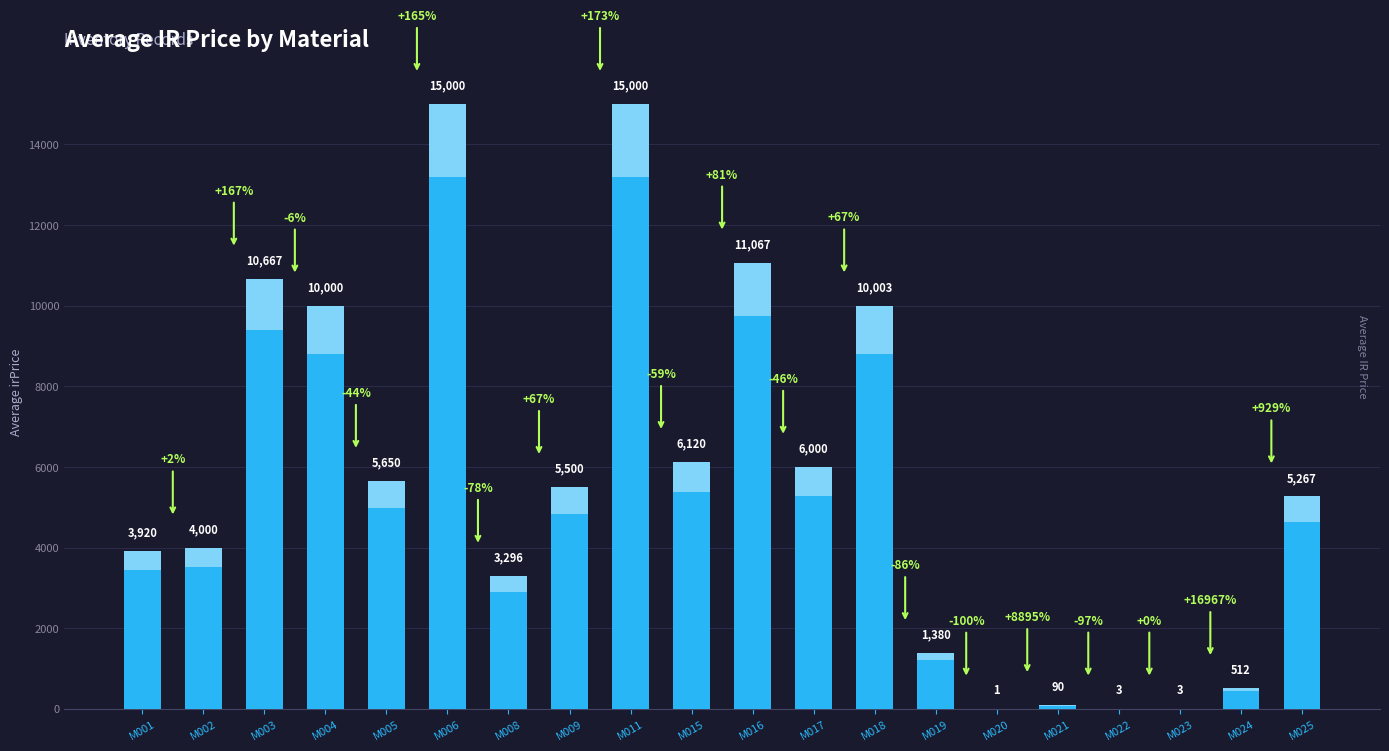

Rank the categories by value from highest to lowest.

M006, M011, M016, M003, M018, M004, M015, M017, M005, M009, M025, M002, M001, M008, M019, M024, M021, M022, M023, M020